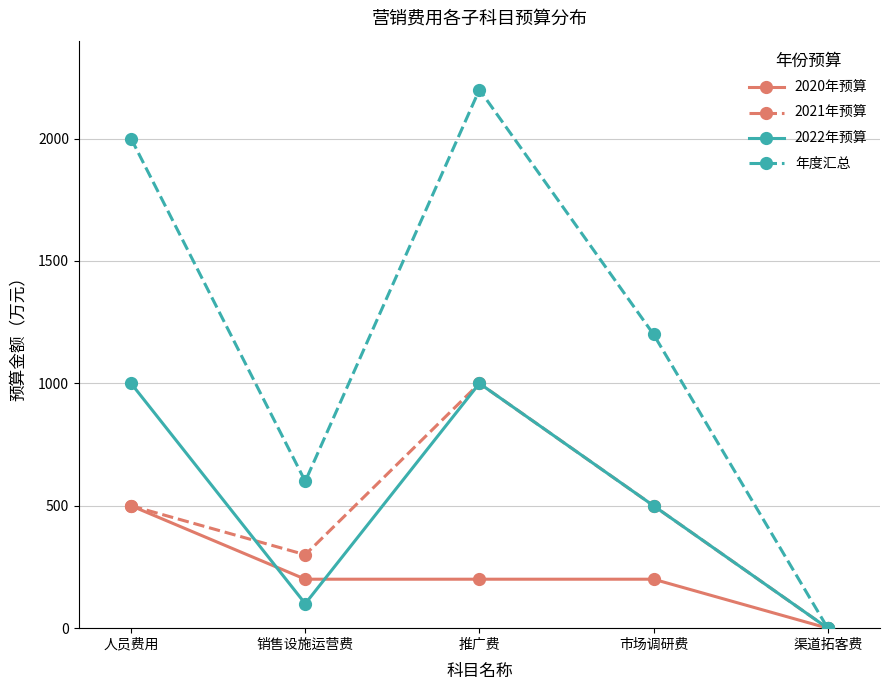

Between 销售设施运营费 and 推广费, which series saw the biggest shift?

年度汇总